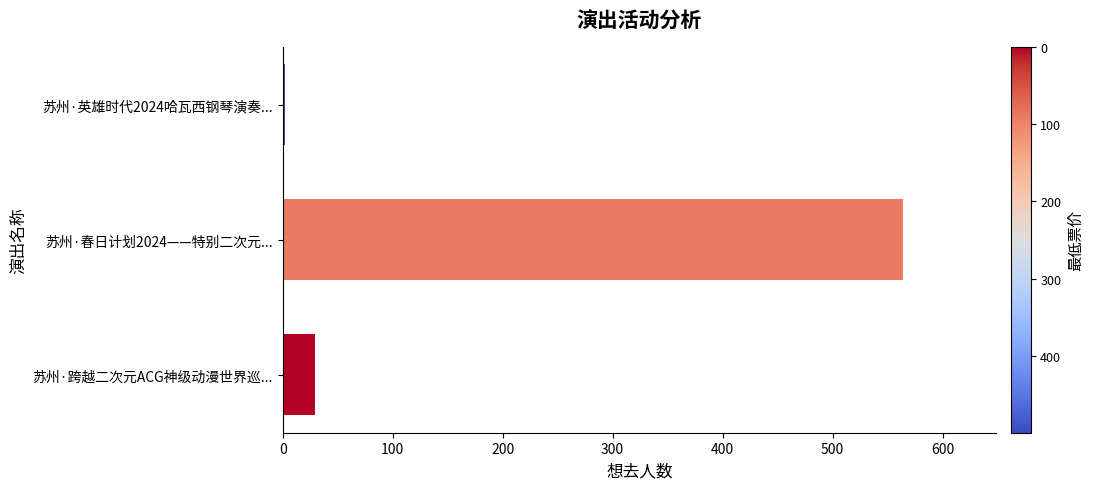

At which category does the chart reach its minimum across all series?

苏州·英雄时代2024哈瓦西钢琴演奏...